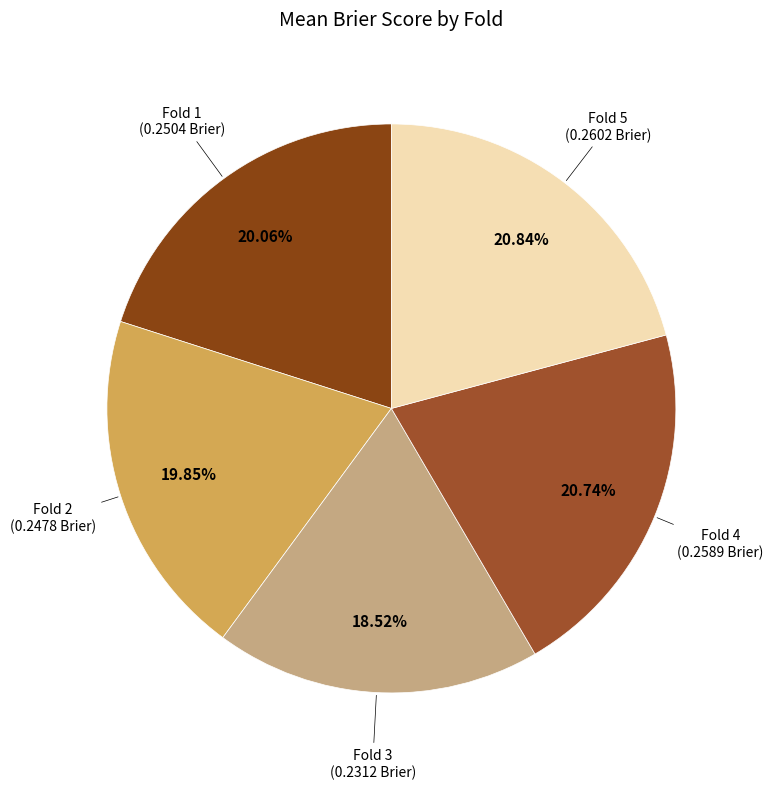

Which has a higher value, Fold 2 or Fold 3?

Fold 2